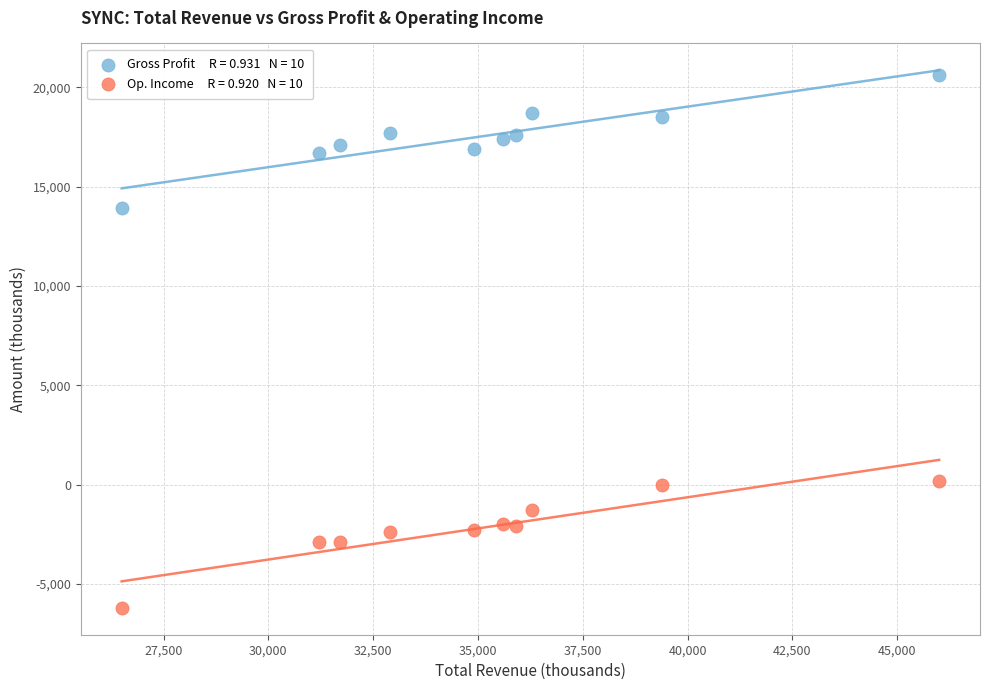

Across all series, what Y value is closest to 7200?

13900